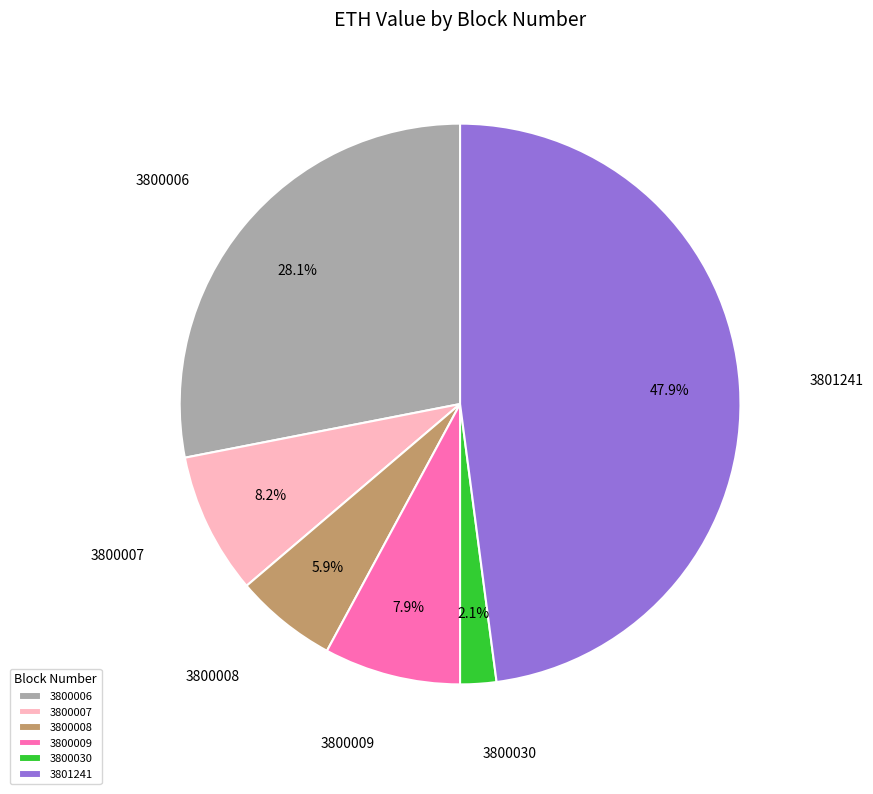

Does any single category account for the majority?

No